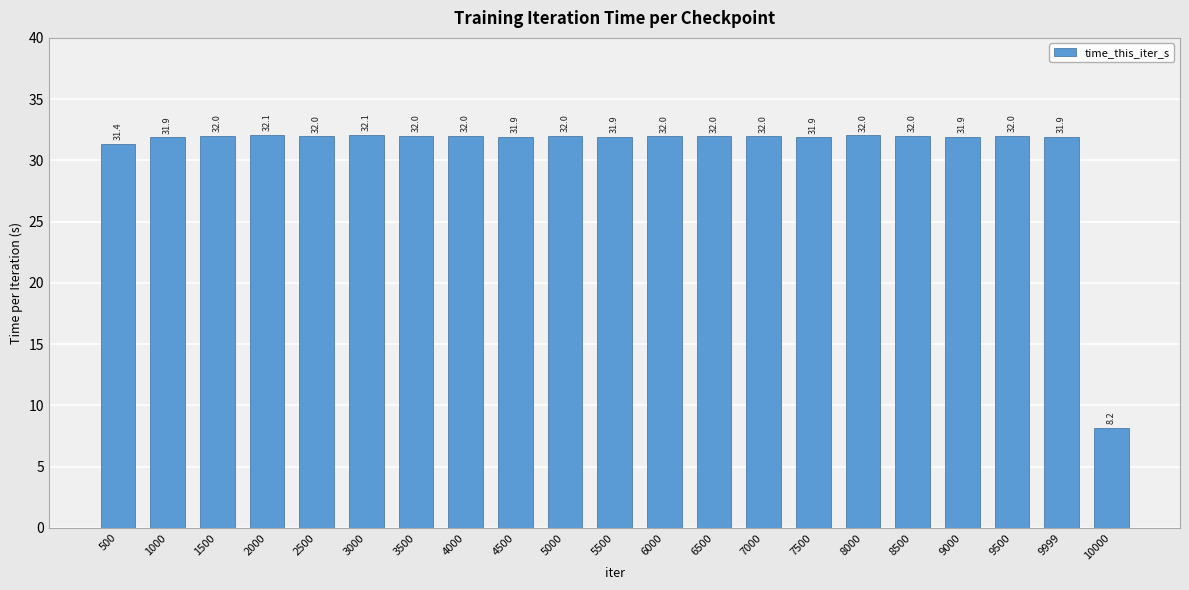

How many data points are less than 31?

1